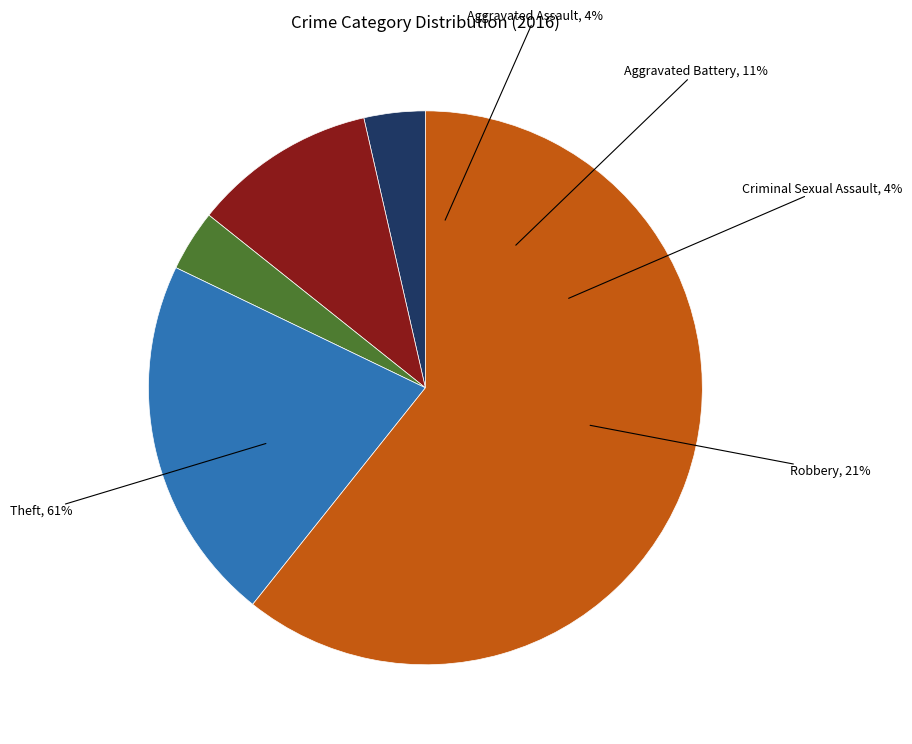

The Robbery slice represents 16% of the pie. True or false?

False